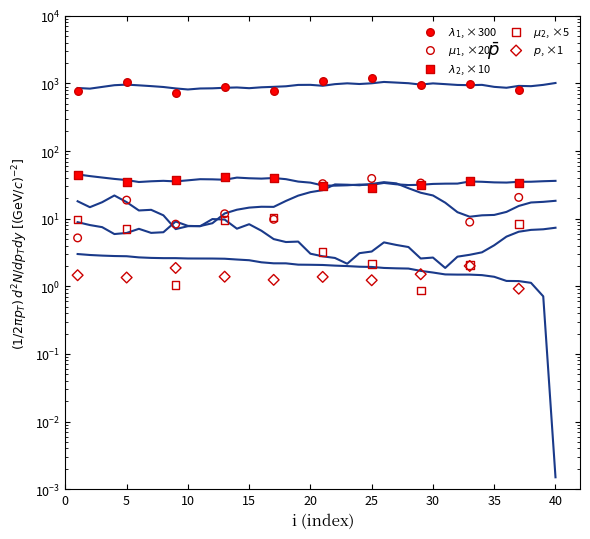

Which series reaches the minimum Y coordinate?

$\mu_2$, ×5